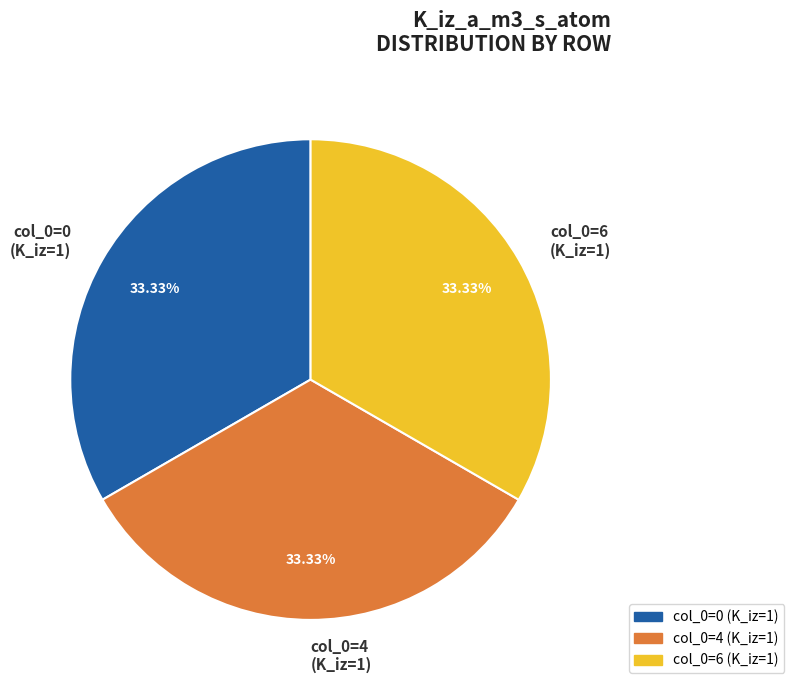

Approximately how many times larger is the value at col_0=6 (K_iz=1) compared to col_0=0 (K_iz=1)?

1.0